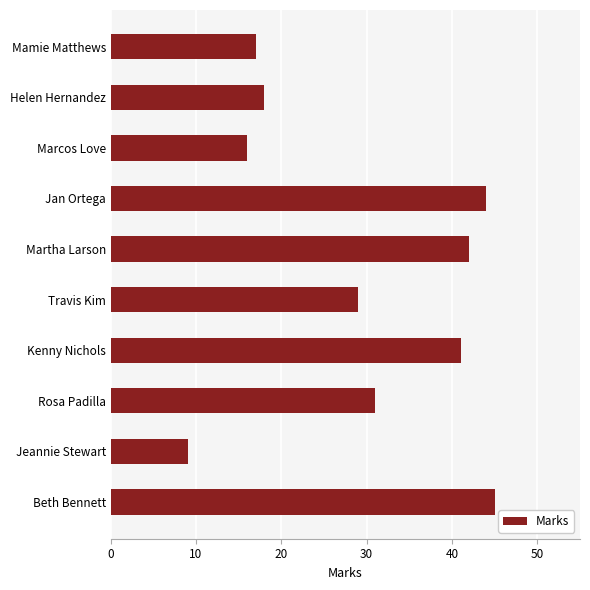

What is the smallest value displayed?

9